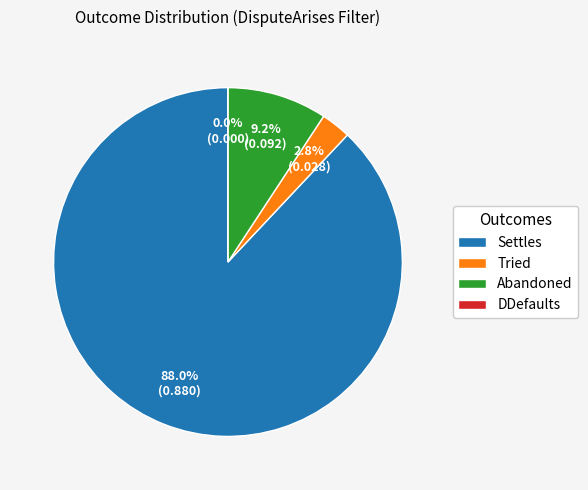

What is the change in value from Settles to DDefaults?

-0.9